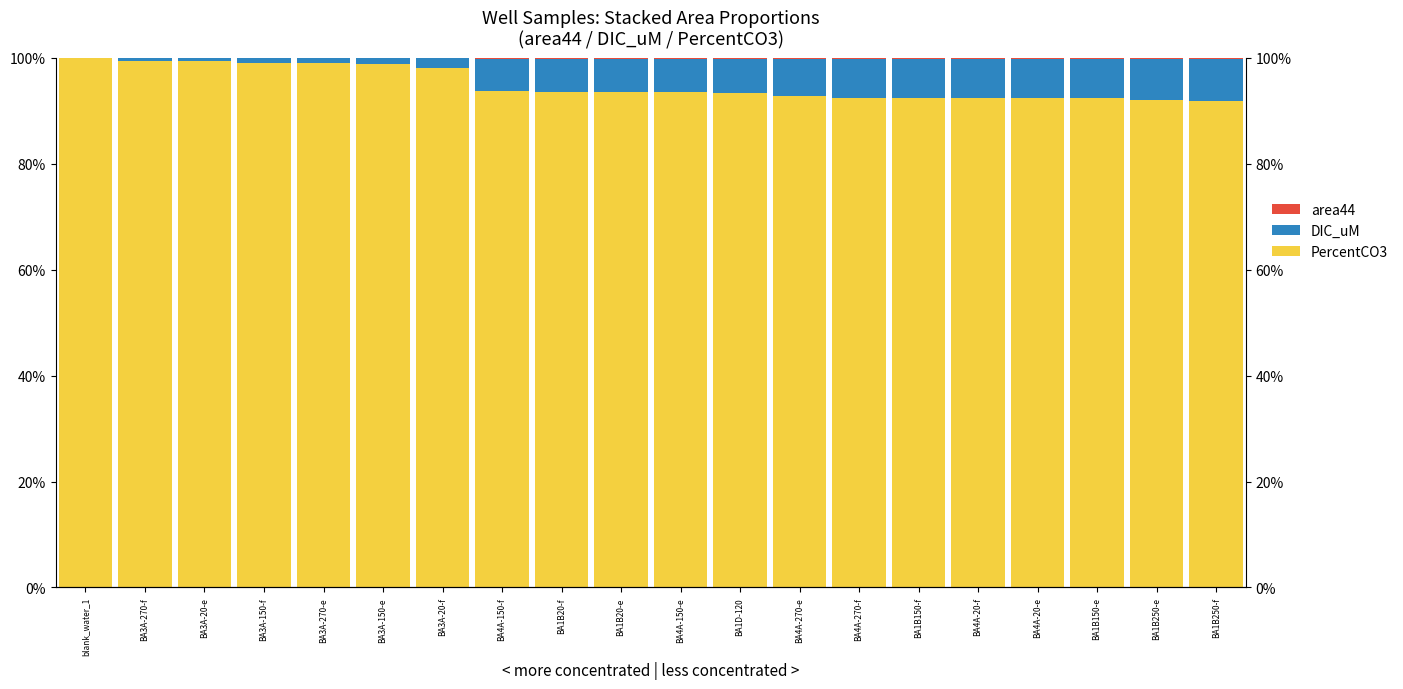

What is the difference between the PercentCO3 values at BA4A-20-f and BA1D-120?

0.9